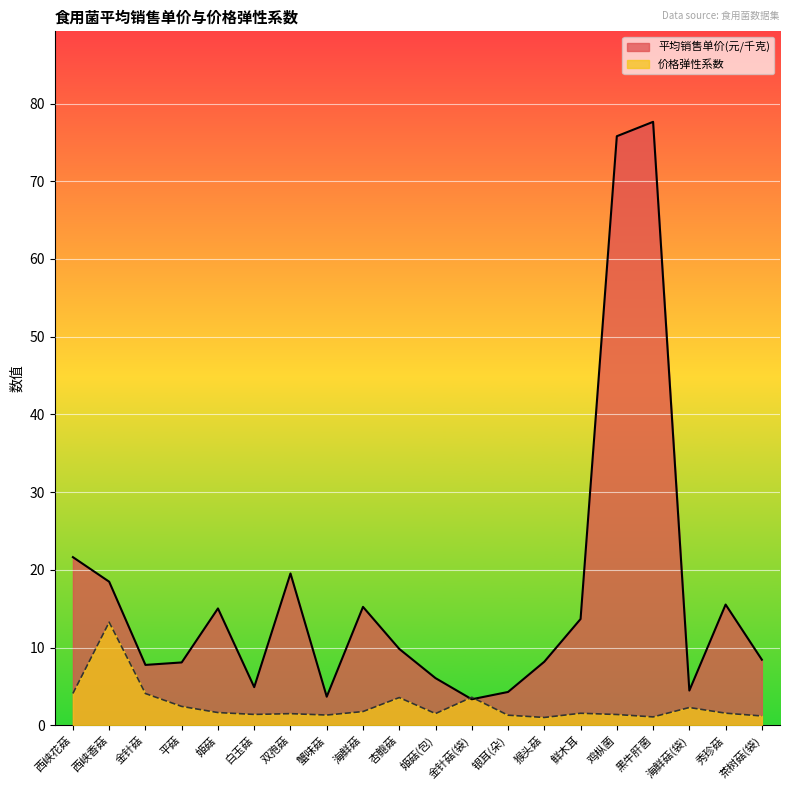

At which label does 平均销售单价(元/千克) first exceed 9?

西峡花菇